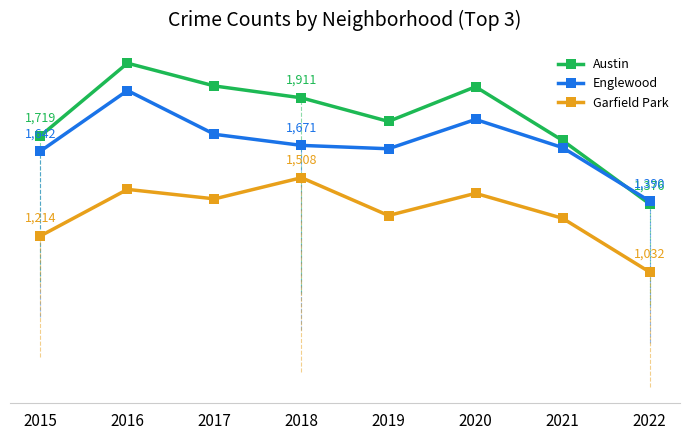

Does the chart have visible grid lines?

No